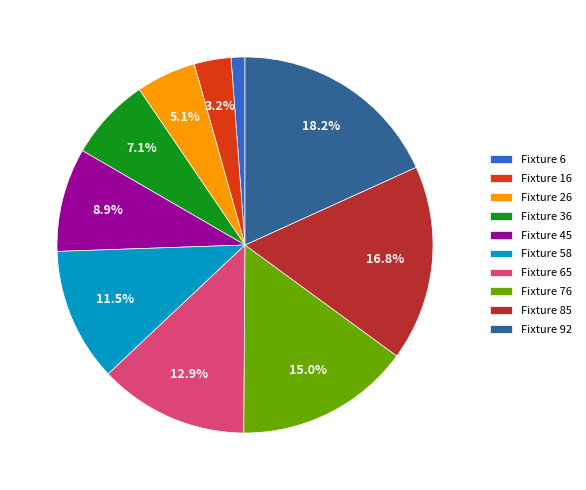

To the nearest percent, what is the average slice percentage?

10%